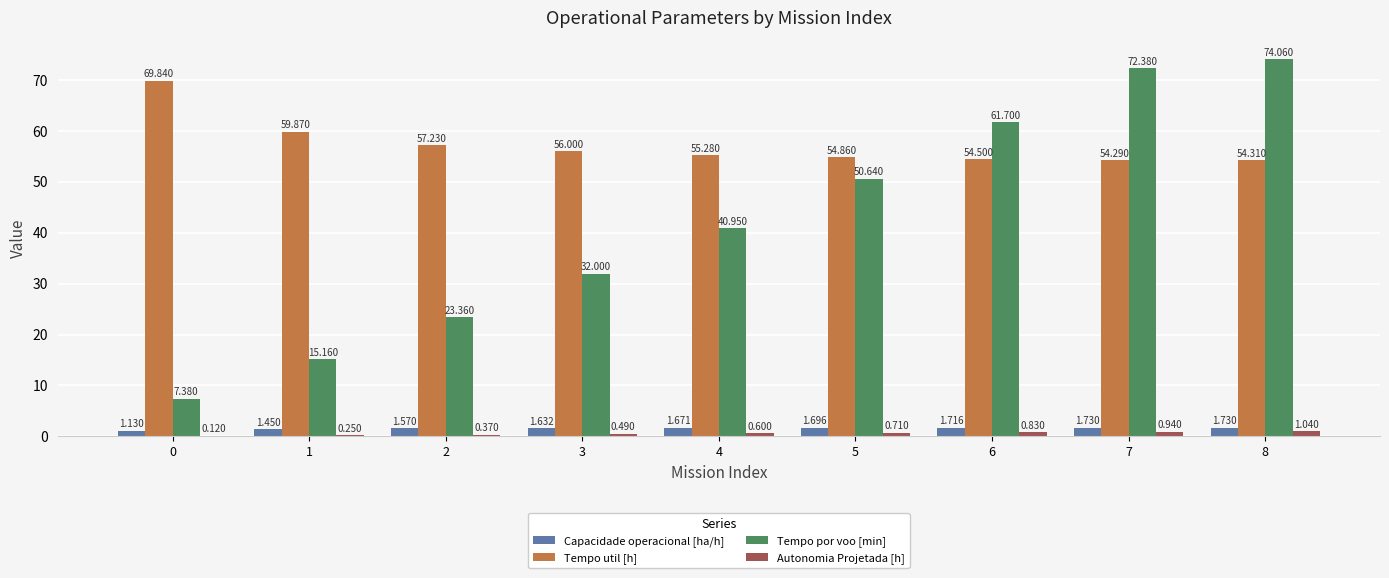

Which series has the largest range (max minus min)?

Tempo por voo [min]